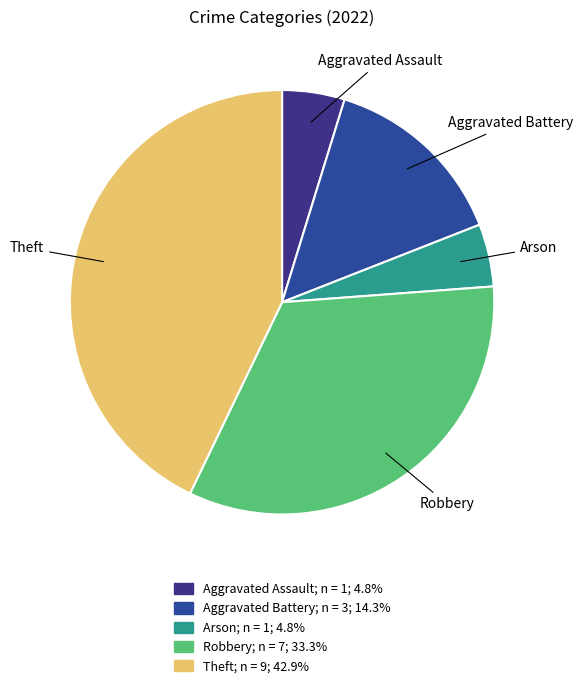

Which slice is the largest?

Theft